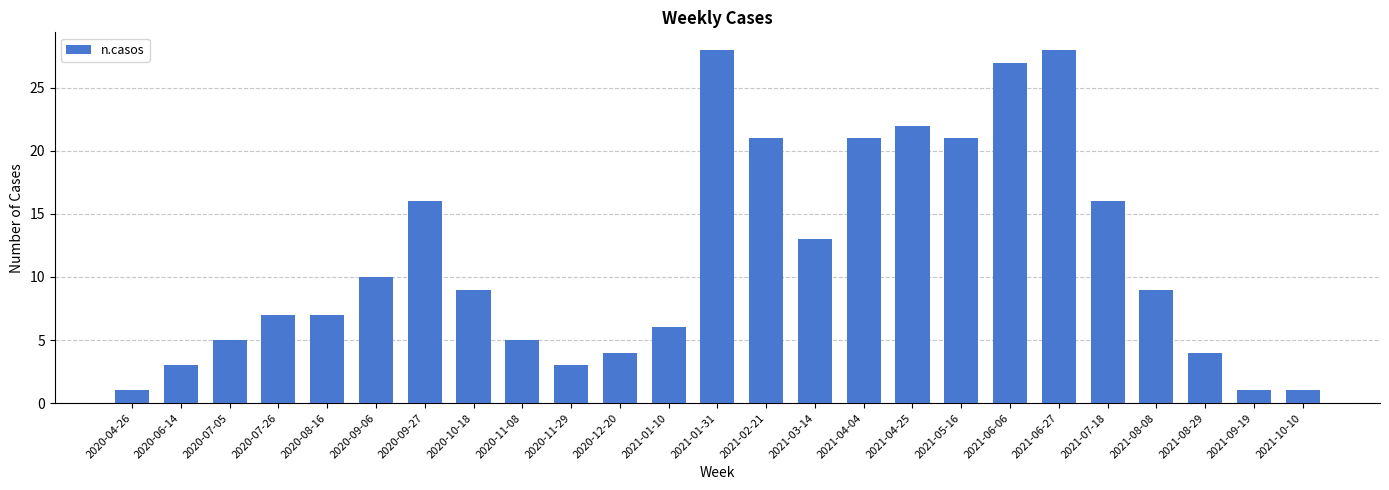

Reading left to right, list all the values displayed in this chart.

2020-04-26=1	2020-06-14=3	2020-07-05=5	2020-07-26=7	2020-08-16=7	2020-09-06=10	2020-09-27=16	2020-10-18=9	2020-11-08=5	2020-11-29=3	2020-12-20=4	2021-01-10=6	2021-01-31=28	2021-02-21=21	2021-03-14=13	2021-04-04=21	2021-04-25=22	2021-05-16=21	2021-06-06=27	2021-06-27=28	2021-07-18=16	2021-08-08=9	2021-08-29=4	2021-09-19=1	2021-10-10=1